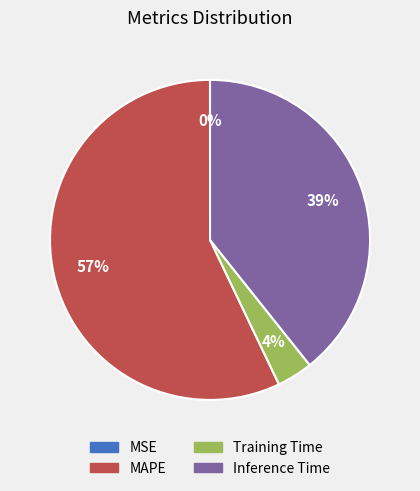

What is the majority slice?

MAPE